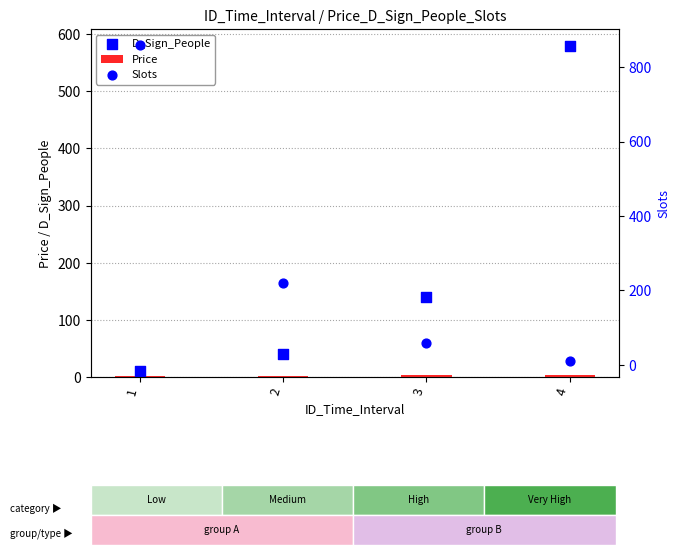

At how many categories does at least one series exceed 338?

2